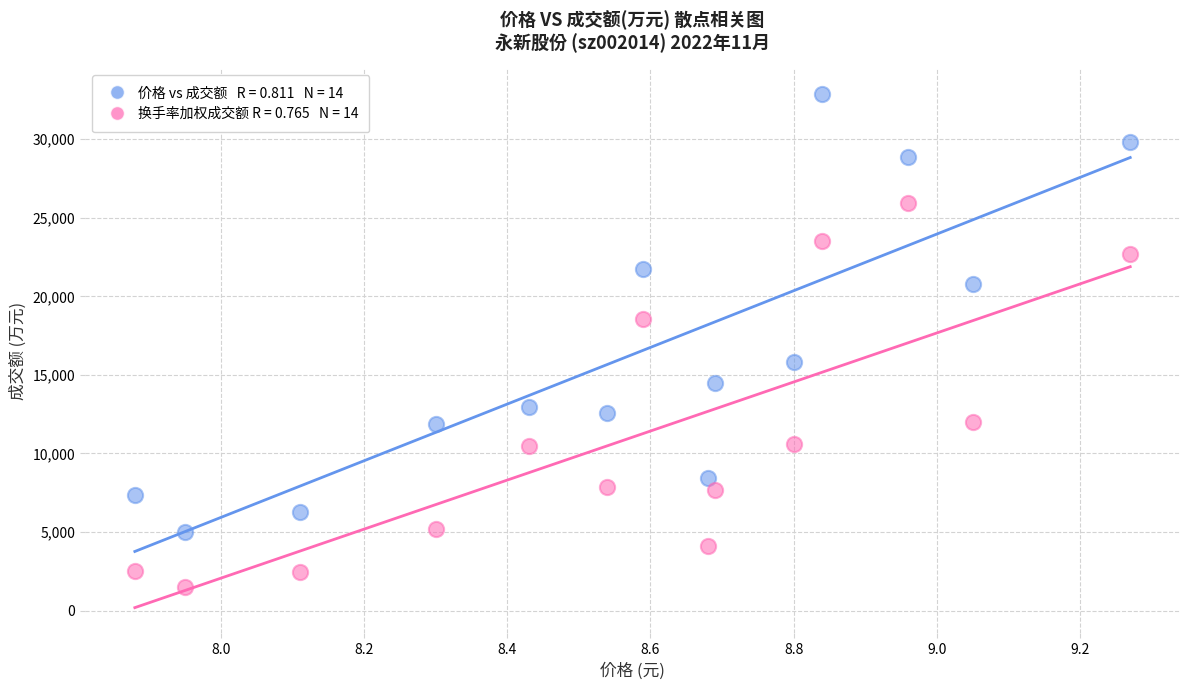

Across all data points, what is the range of Y values (max minus min)?

31378.1